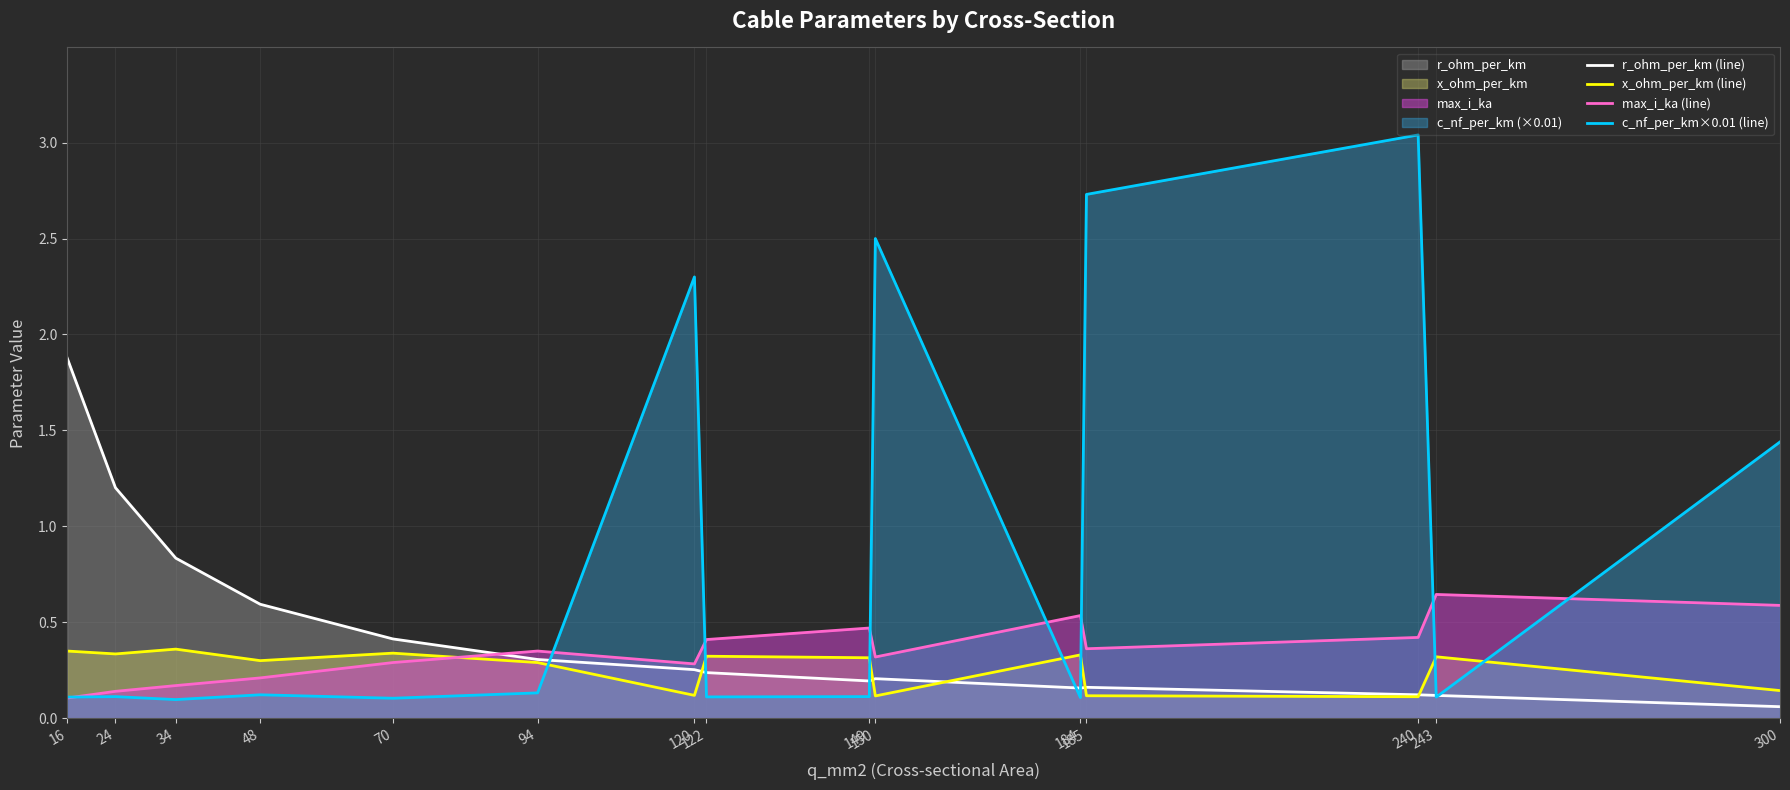

What is the approximate value of max_i_ka (line) at 150?

0.3